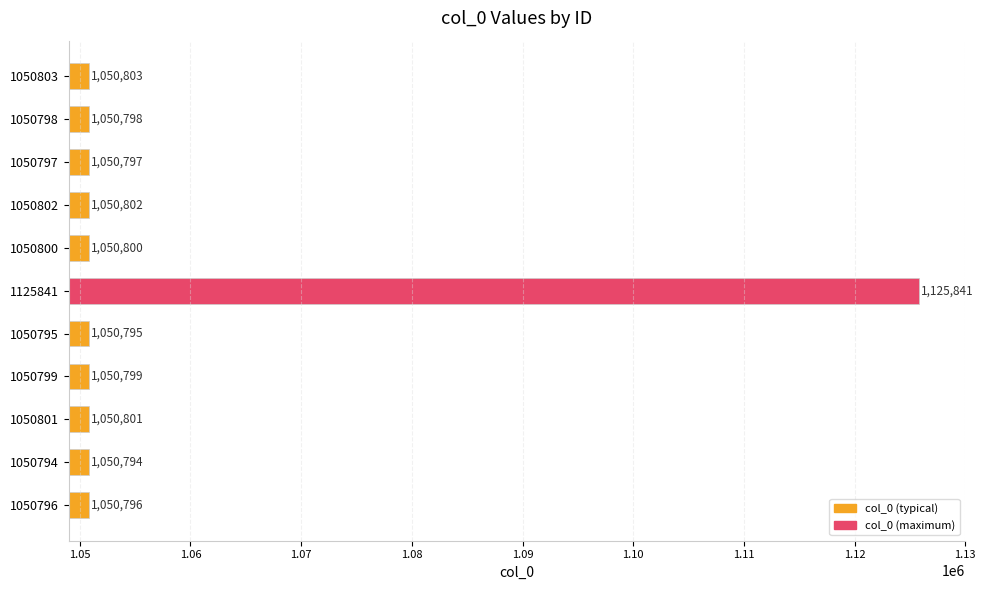

List the labels in order of value, smallest first.

1050794, 1050795, 1050796, 1050797, 1050798, 1050799, 1050800, 1050801, 1050802, 1050803, 1125841